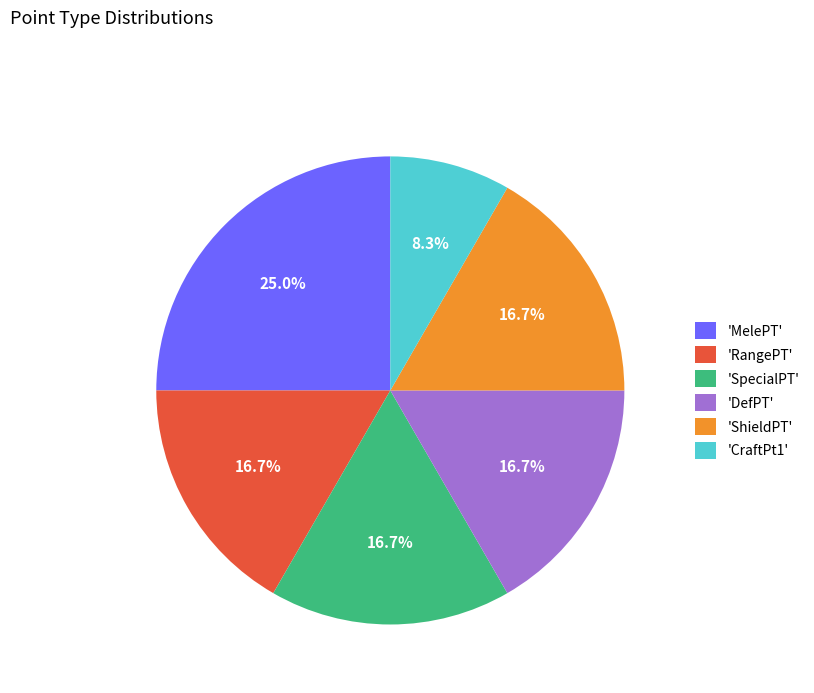

What percentage is NOT represented by 'ShieldPT'?

83.3%